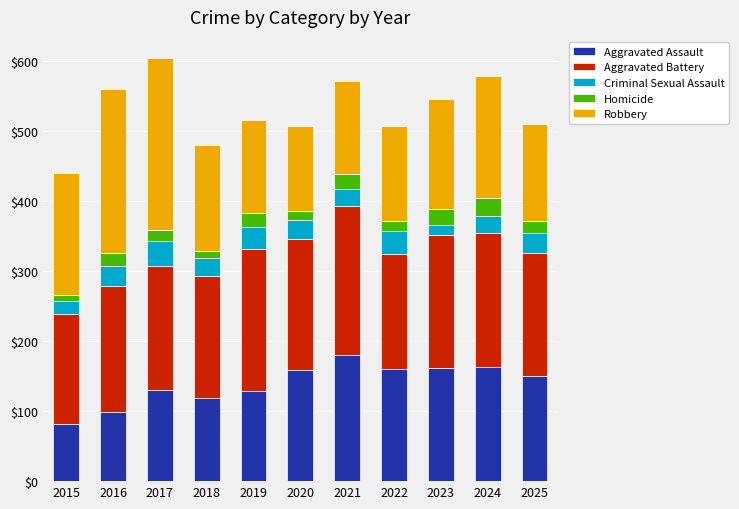

How many bars are there in total?

11